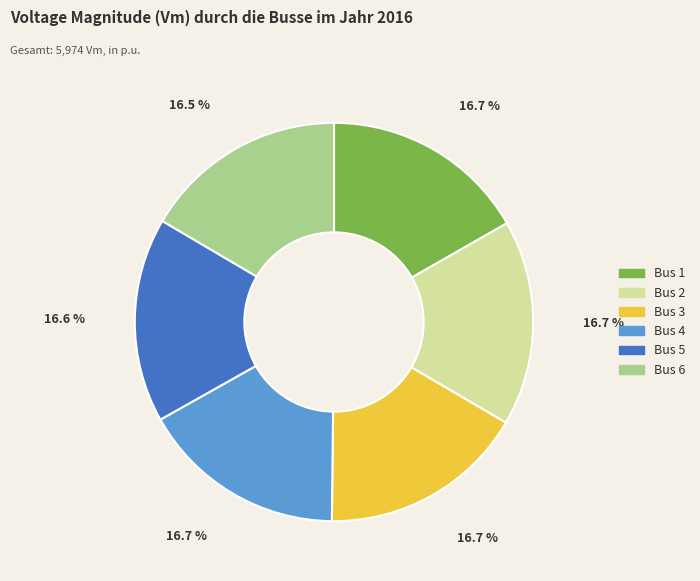

Combined, what portion of the pie is Bus 1 and Bus 4?

33.4%